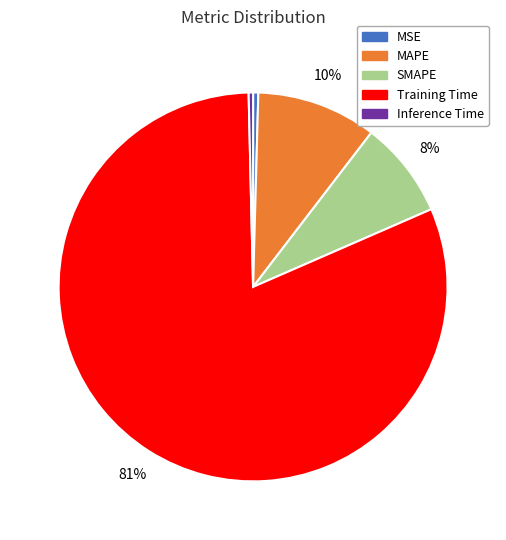

To the nearest percent, what is the combined percentage of SMAPE and Inference Time?

8%